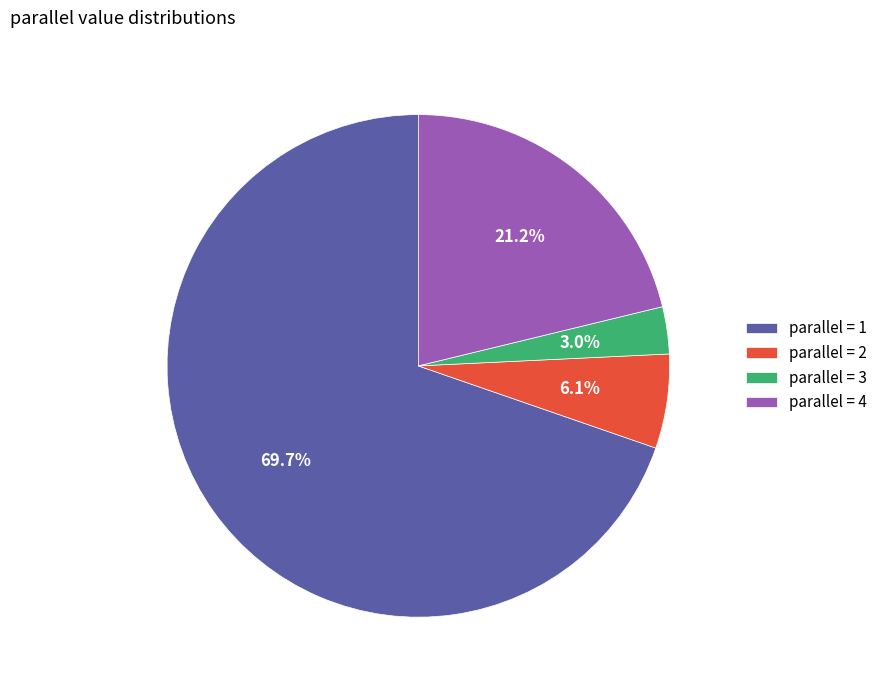

Is there any slice that represents more than half of the pie?

Yes